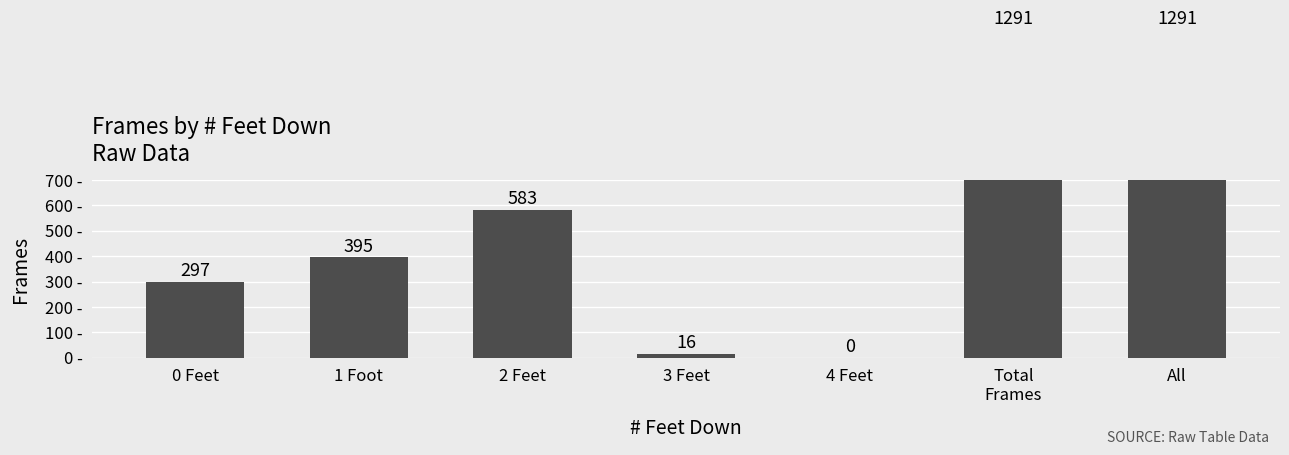

What is the difference between the values at 1 Foot and 3 Feet?

379